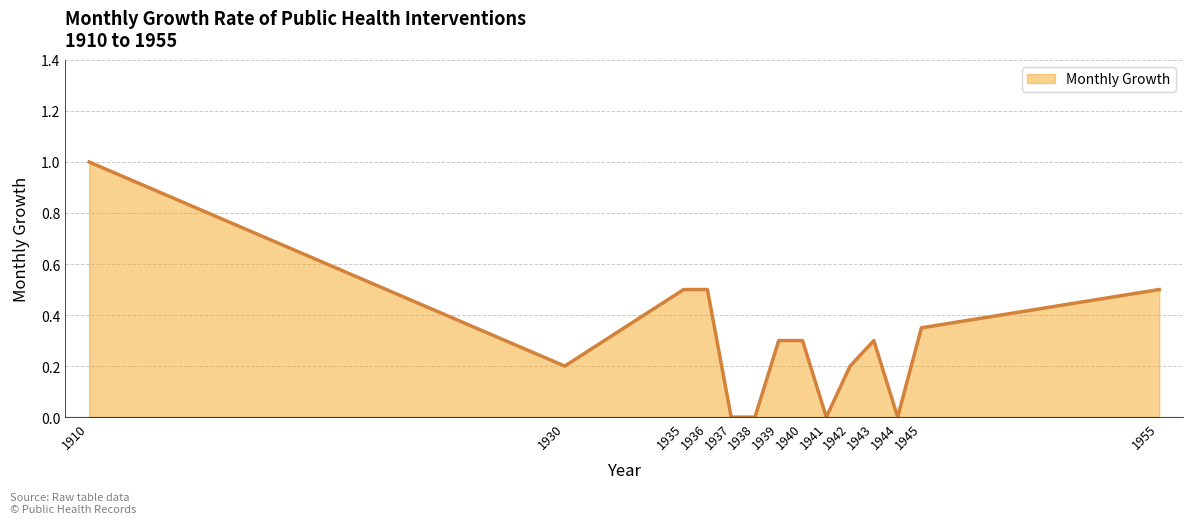

What is the difference between the maximum and minimum values?

1.0